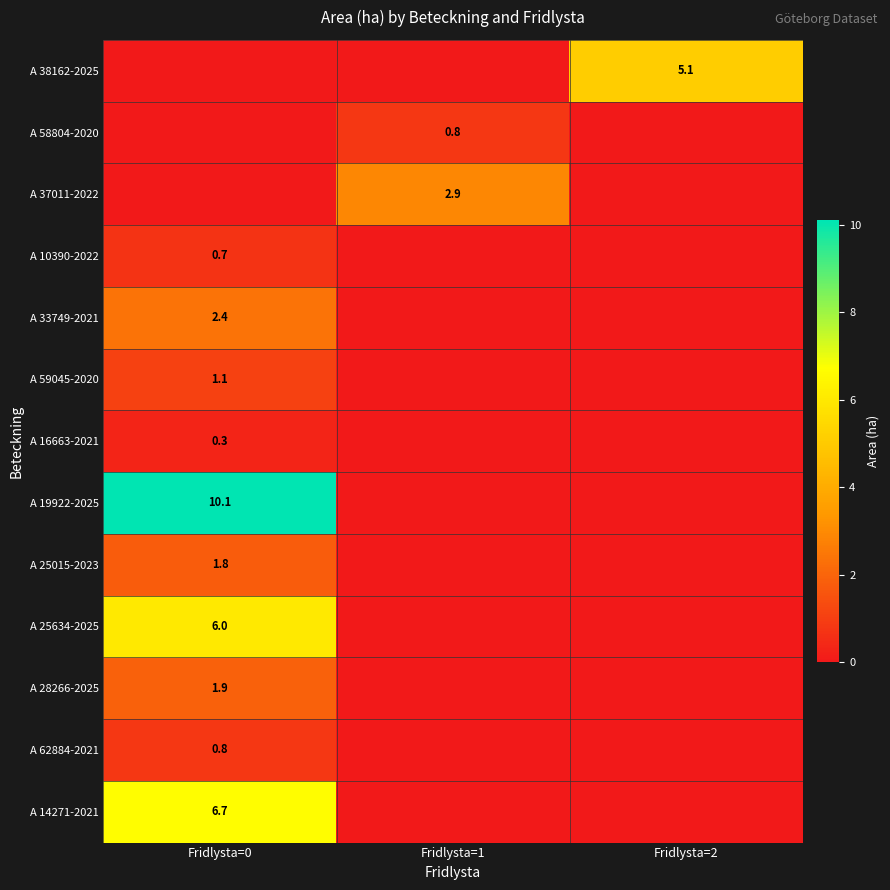

The value of A 37011-2022 at Fridlysta=1 is 2.9. True or false?

True